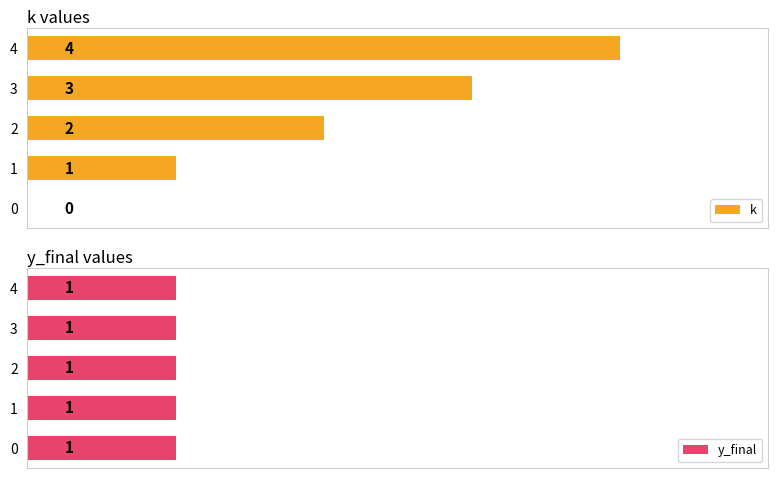

What are all the series names shown in the legend?

k, y_final